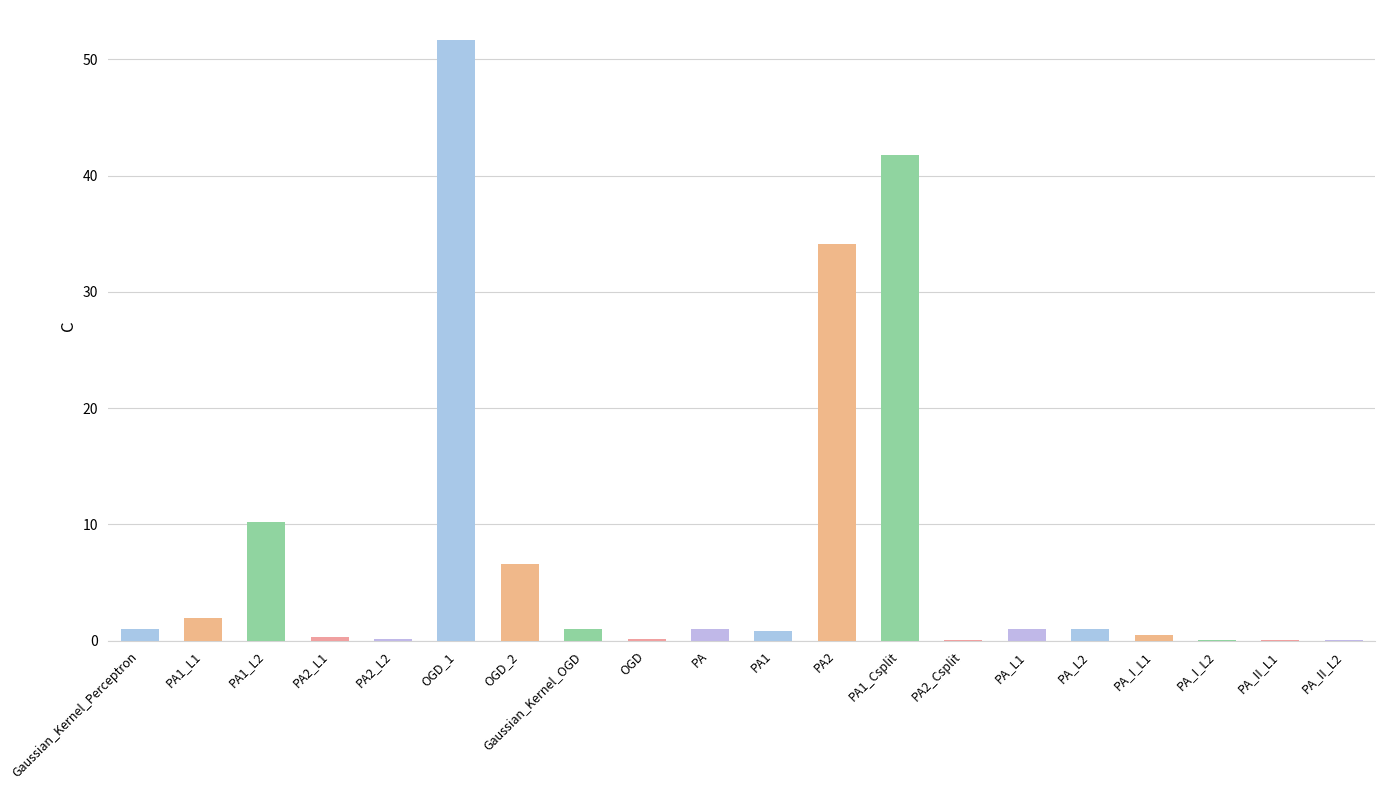

At which label is the value closest to 25?

PA2